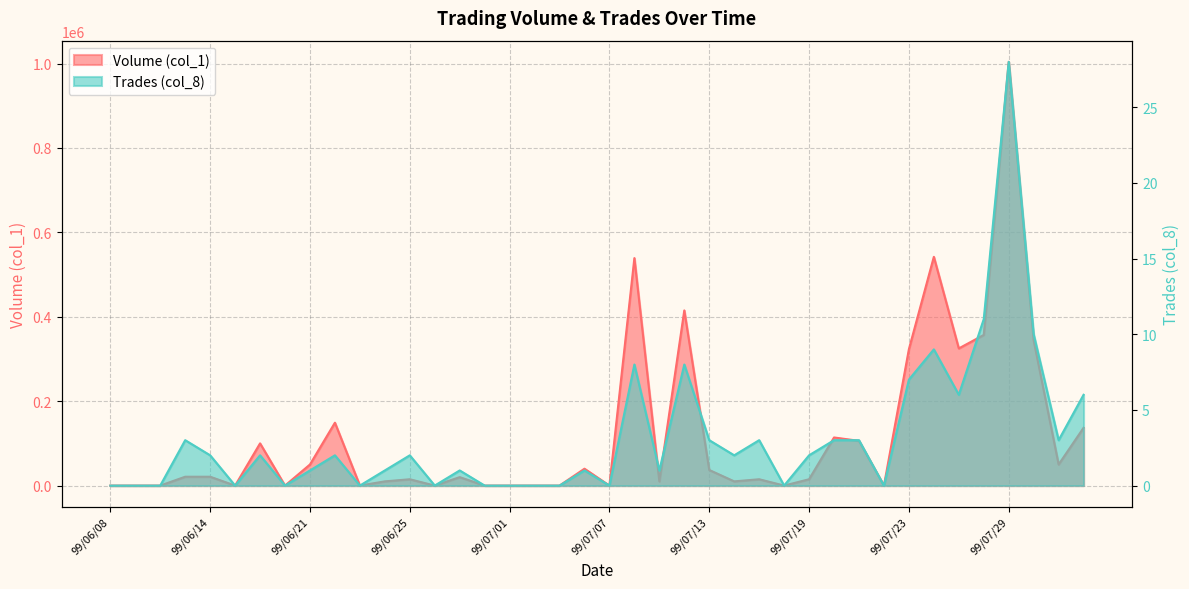

True or false: Volume (col_1) has more than 2 interior local peaks.

True